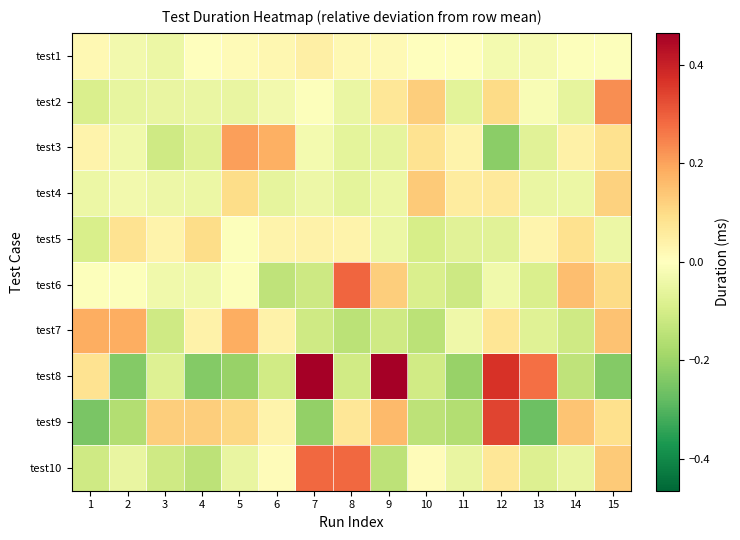

What is the spread (max minus min) of values at 6?

0.3